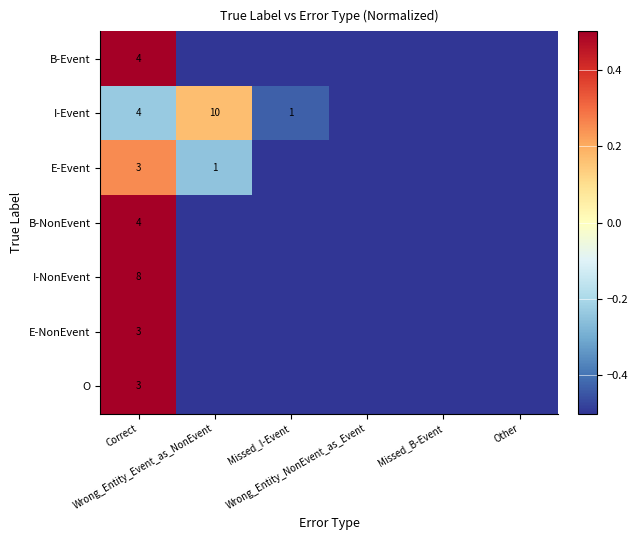

How many data points in E-Event are less than 0?

5